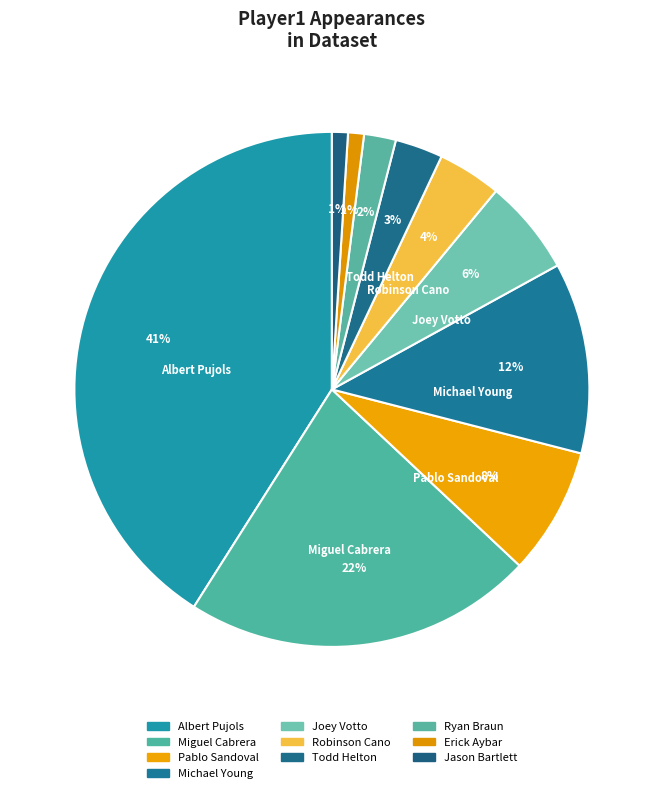

Is it true that Joey Votto is 6% of the pie?

True